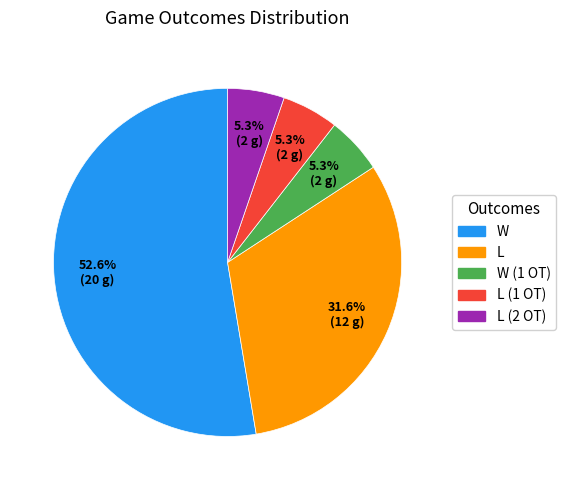

Is there a majority slice in this chart?

Yes